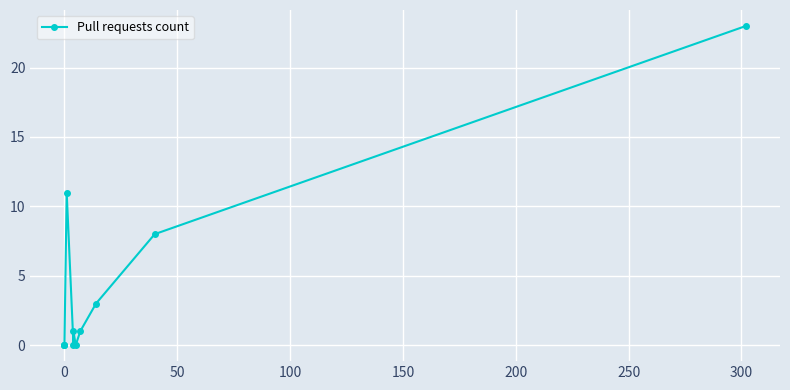

Reading left to right, extract all data points from this chart.

0	0	0	11	0	1	0	1	3	8	23